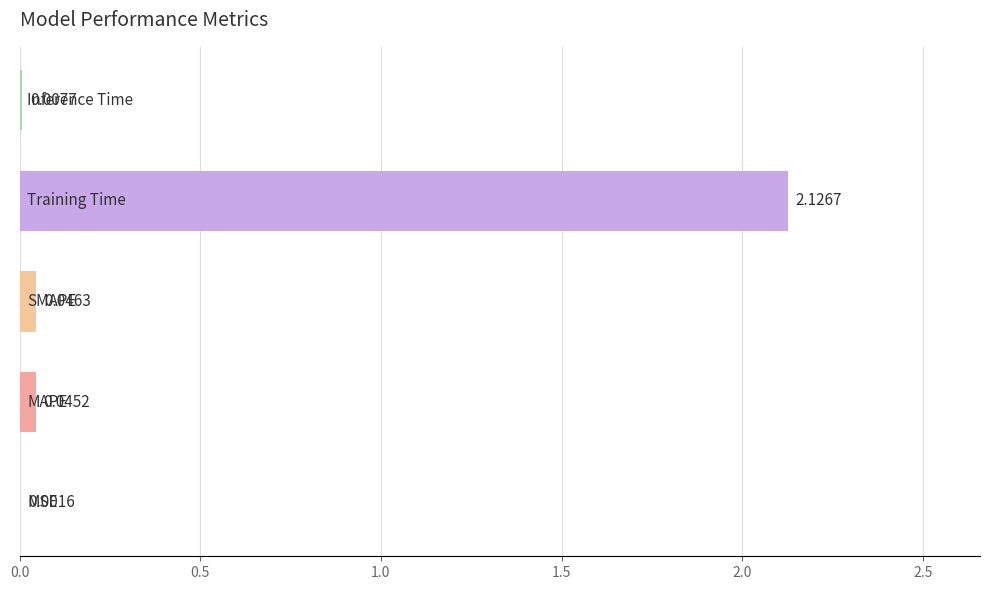

What is the sum of all values?

2.2